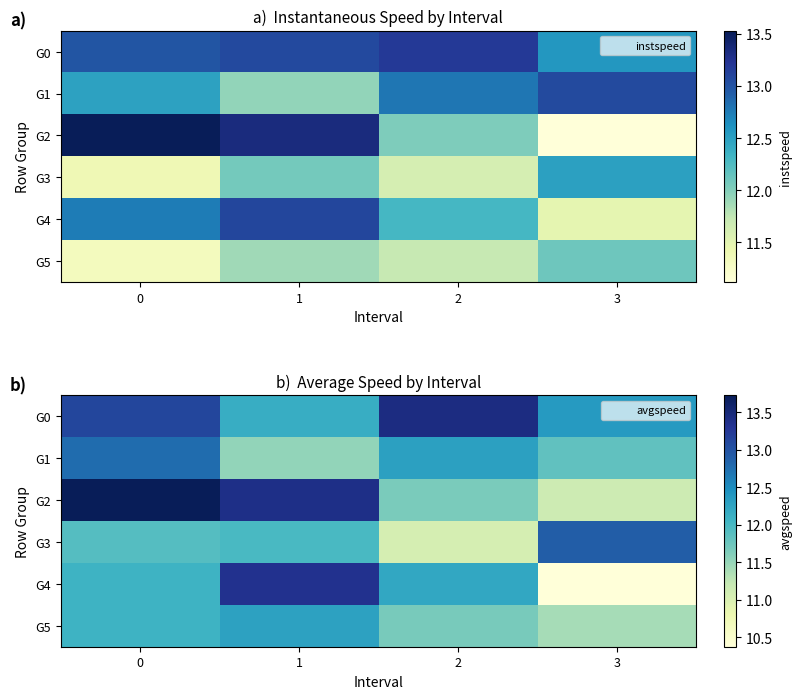

What is the maximum value for G2?

13.7